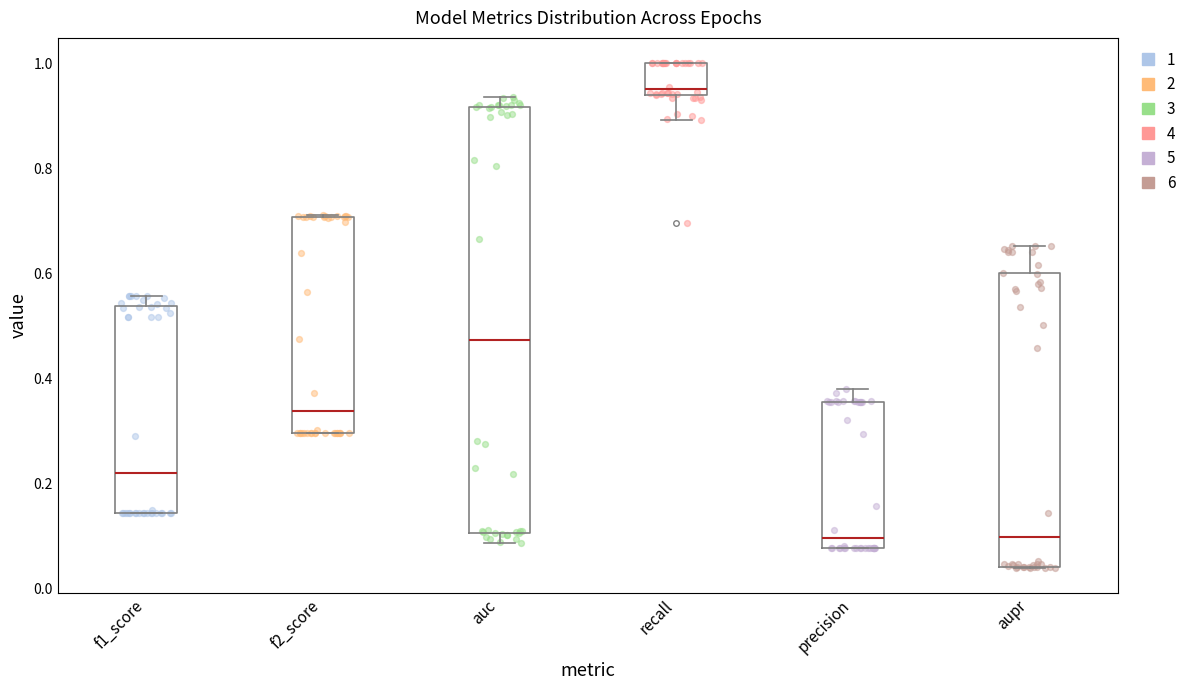

Reading left to right, read every box against the y-axis: the position of its median line, the range the box covers, and the ends of its whiskers. The values are not printed on the chart, so give them approximately, as read against the axis.

f1_score: median 0.22, box 0.14 to 0.54, whiskers 0.14 to 0.56
f2_score: median 0.34, box 0.30 to 0.70, whiskers 0.30 to 0.72
auc: median 0.48, box 0.10 to 0.92, whiskers 0.08 to 0.94
recall: median 0.96, box 0.94 to 1.00, whiskers 0.90 to 1.00
precision: median 0.10, box 0.08 to 0.36, whiskers 0.08 to 0.38
aupr: median 0.10, box 0.04 to 0.60, whiskers 0.04 to 0.66